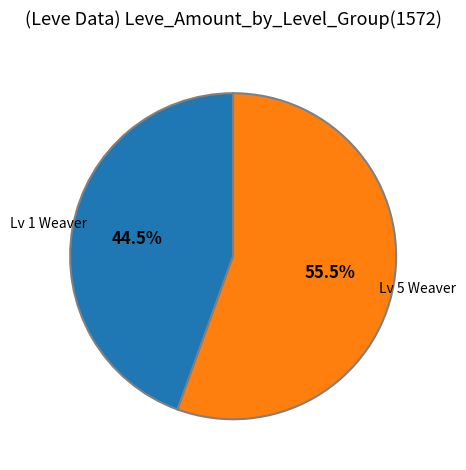

Rank the categories by value from highest to lowest.

Lv 5 Weaver, Lv 1 Weaver